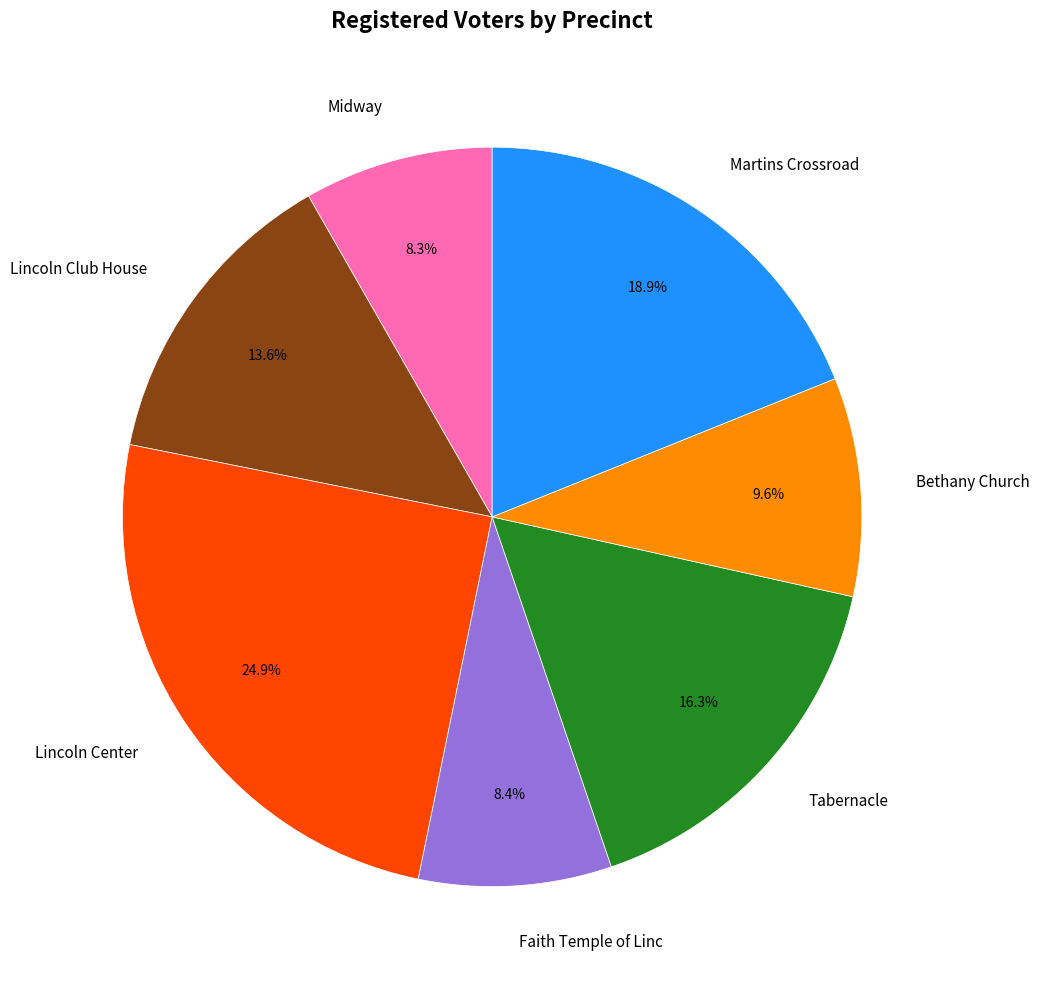

Combined, what portion of the pie is Lincoln Club House and Martins Crossroad?

32.5%